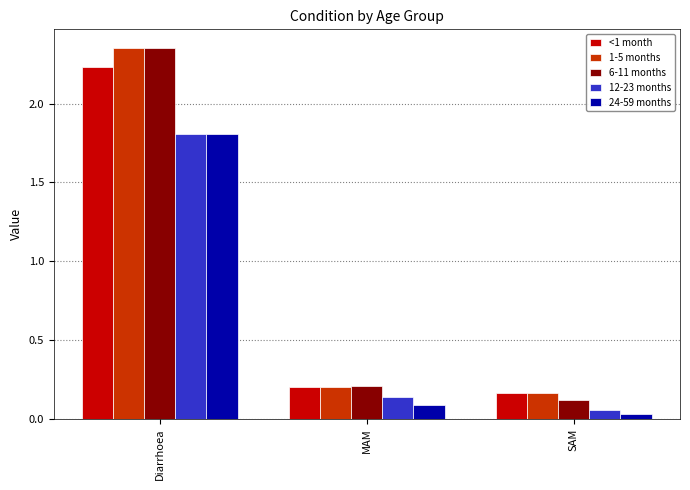

List the labels in order of 6-11 months value, smallest first.

SAM, MAM, Diarrhoea